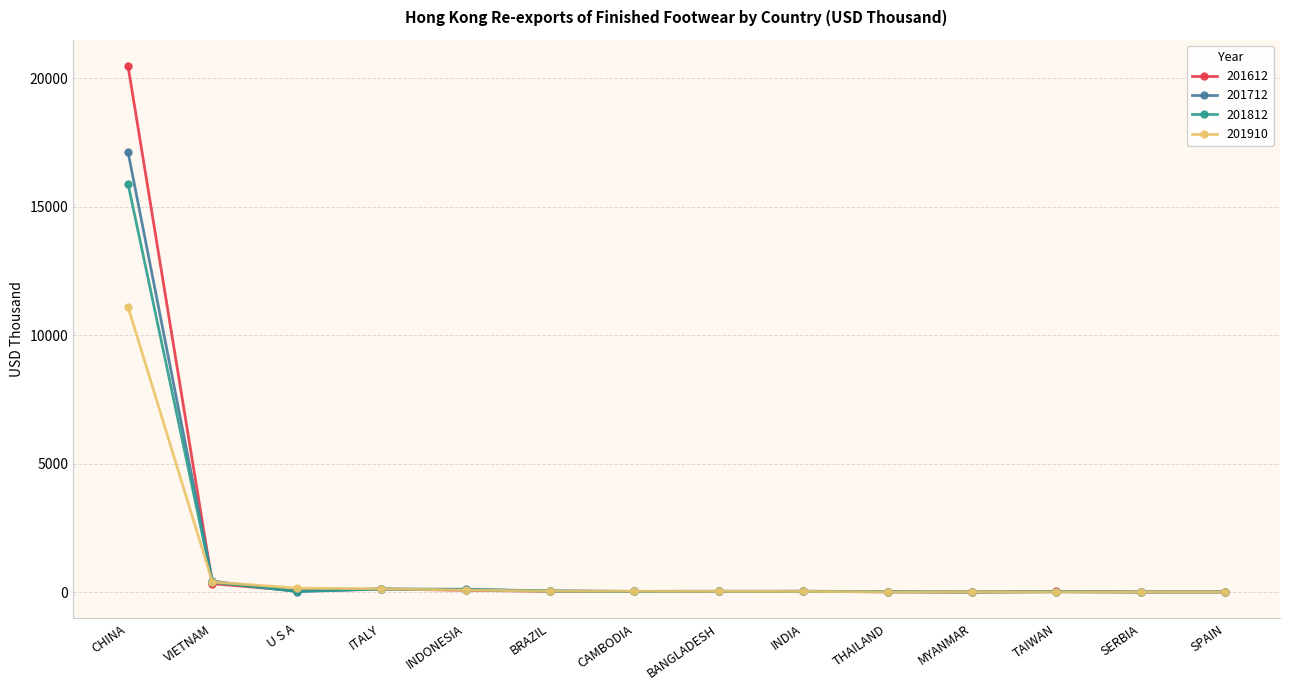

Rank the series by their maximum value, from lowest to highest.

201910, 201812, 201712, 201612